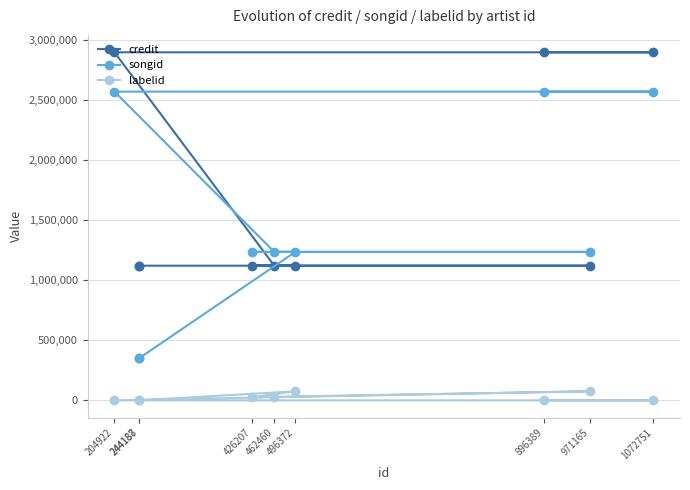

Which series has the largest range (max minus min)?

songid